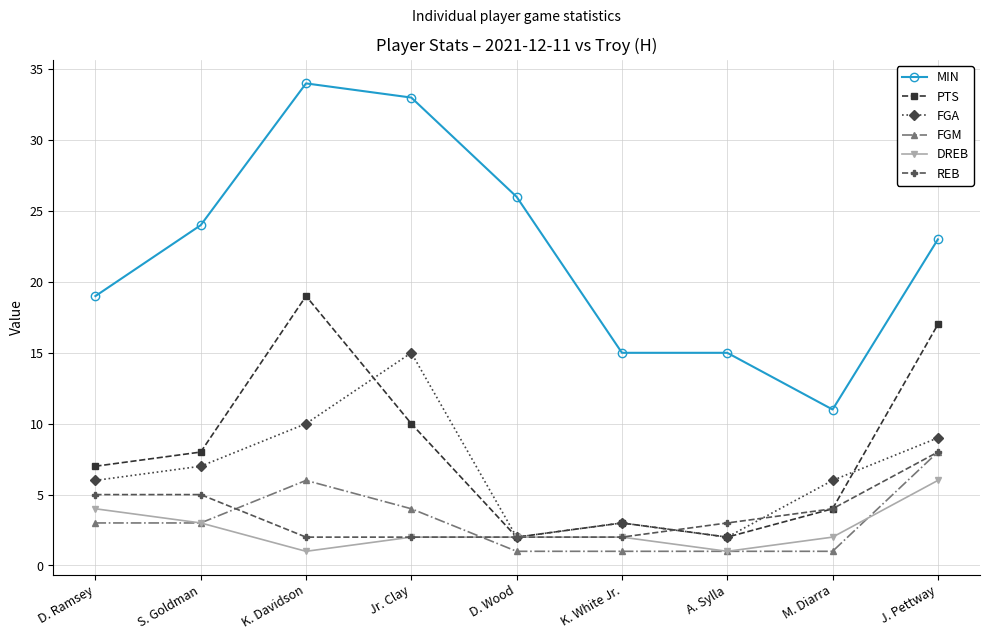

At how many categories does at least one series exceed 16?

6